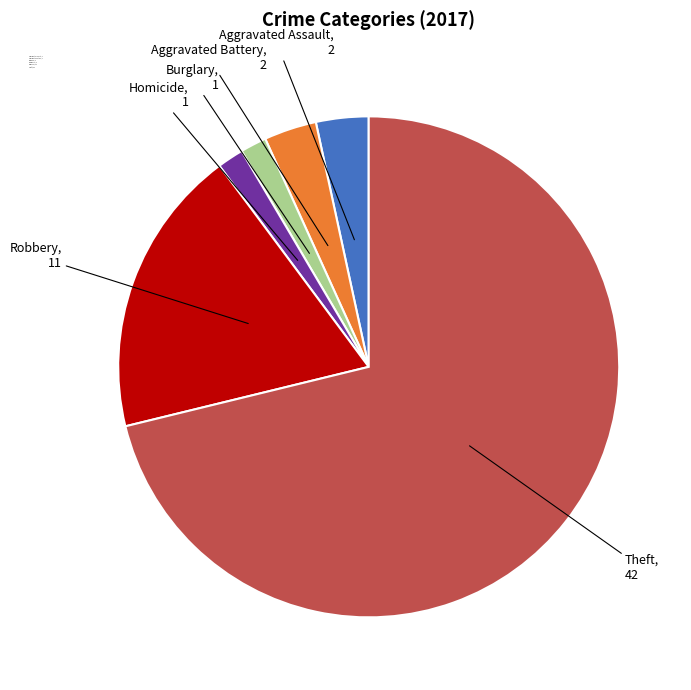

Combined, do Aggravated Assault, 2 and Aggravated Battery, 2 account for over 50%?

No